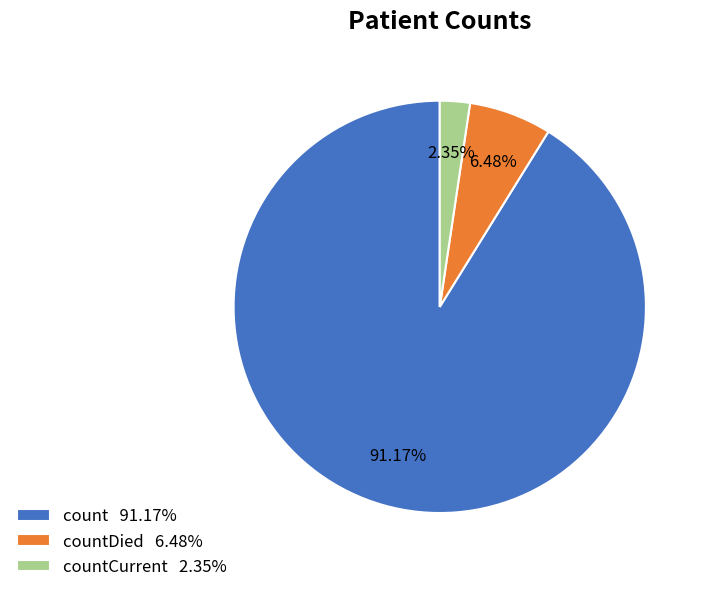

Rank the categories by value from lowest to highest.

countCurrent 2.35%, countDied 6.48%, count 91.17%